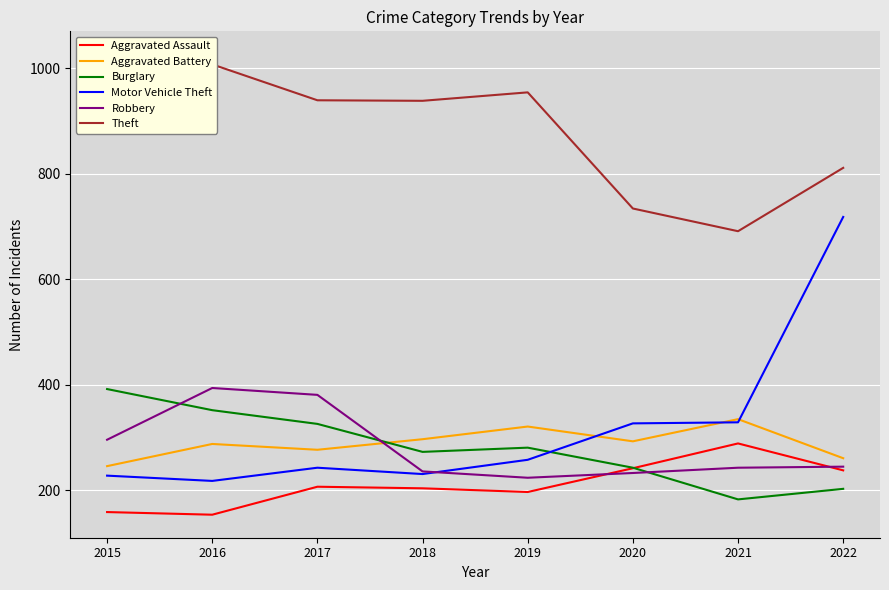

Reading right to left, what are all the values shown in this chart?

Aggravated Assault: 2022=238	2021=289	2020=242	2019=197	2018=204	2017=207	2016=154	2015=159
Aggravated Battery: 2022=261	2021=335	2020=293	2019=321	2018=297	2017=277	2016=288	2015=246
Burglary: 2022=203	2021=183	2020=243	2019=281	2018=273	2017=326	2016=352	2015=392
Motor Vehicle Theft: 2022=718	2021=329	2020=327	2019=258	2018=231	2017=243	2016=218	2015=228
Robbery: 2022=245	2021=243	2020=233	2019=224	2018=236	2017=381	2016=394	2015=296
Theft: 2022=811	2021=691	2020=734	2019=954	2018=938	2017=939	2016=1007	2015=1026